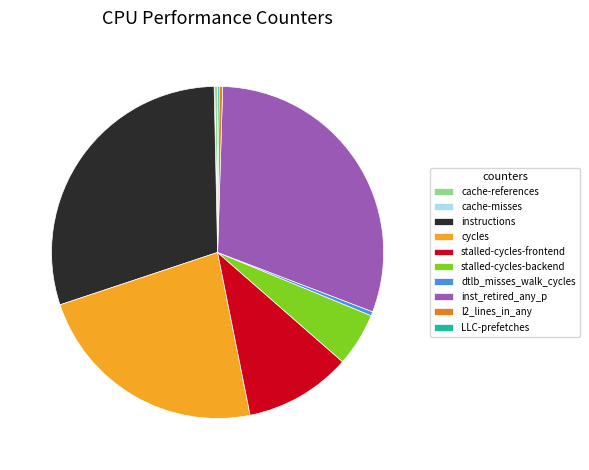

What is the largest slice in the pie chart?

inst_retired_any_p